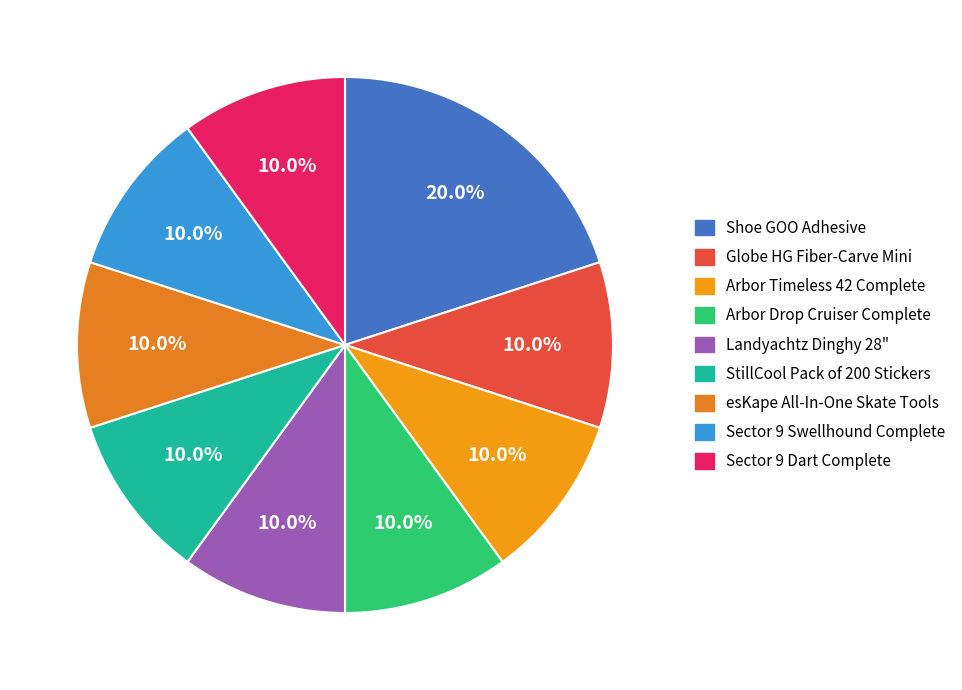

Does any single category account for the majority?

No